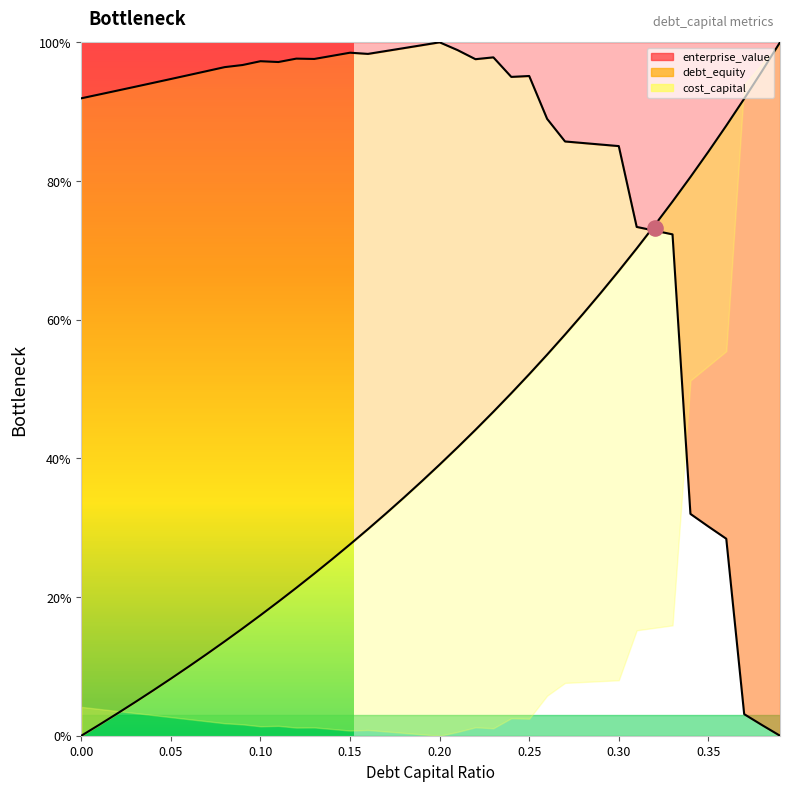

At which category is the sum across all series the highest?

0.3